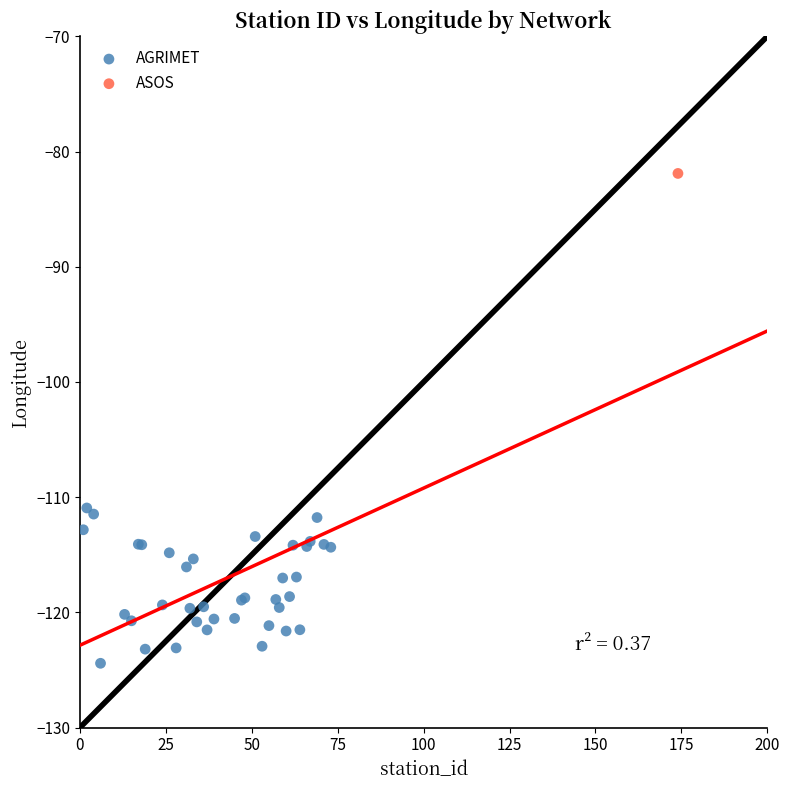

What are all the series names shown in the legend?

AGRIMET, ASOS